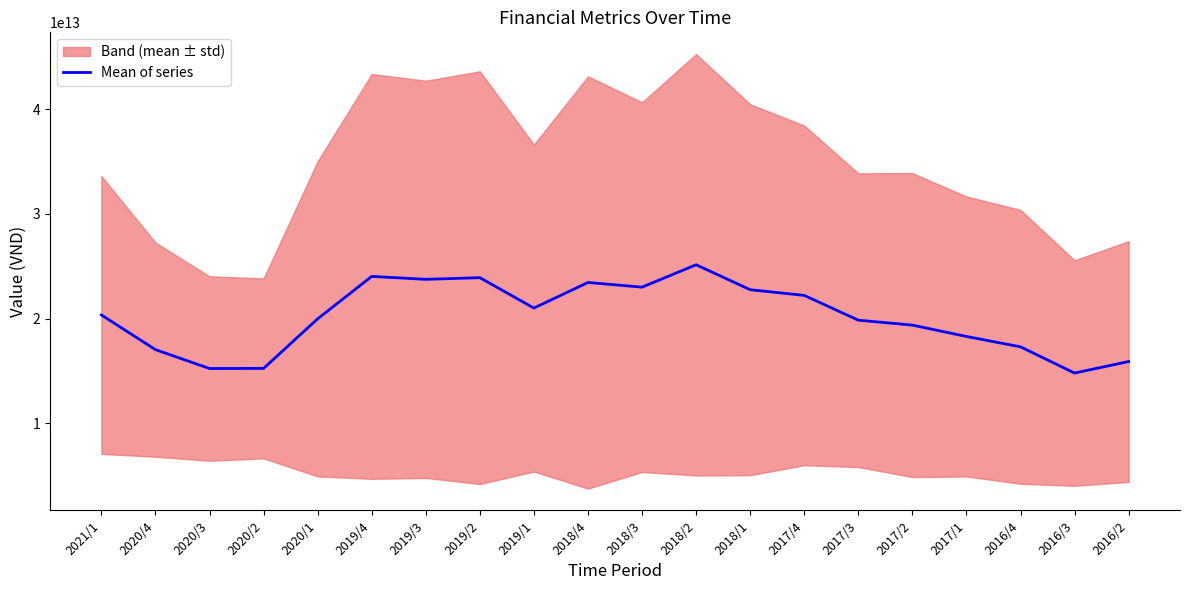

How many interior local valleys (lower than both neighbors) does the data have?

5